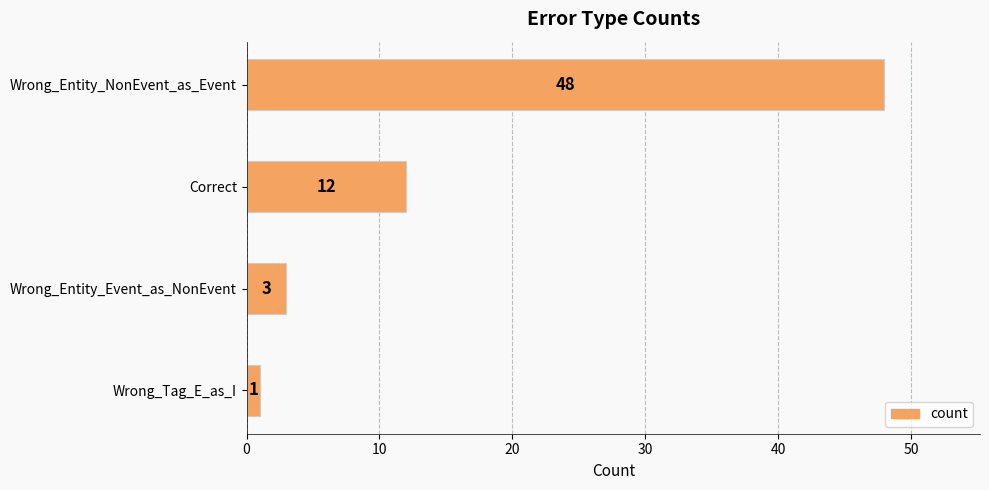

What is the average value?

16